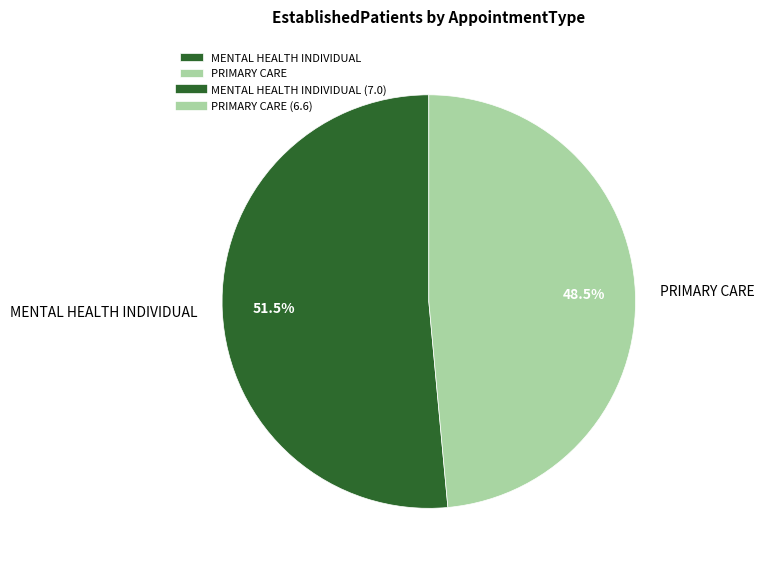

Which slice is the smallest?

PRIMARY CARE